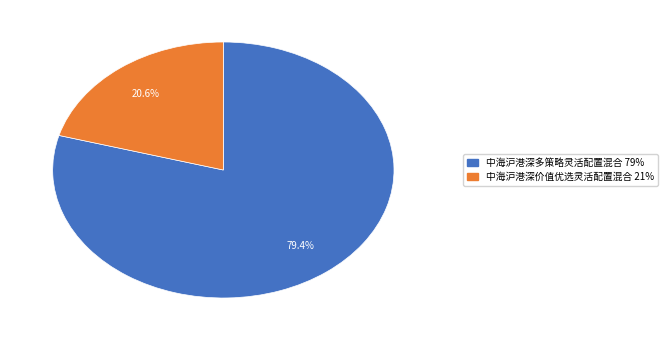

Rank the categories by value from lowest to highest.

中海沪港深价值优选灵活配置混合, 中海沪港深多策略灵活配置混合